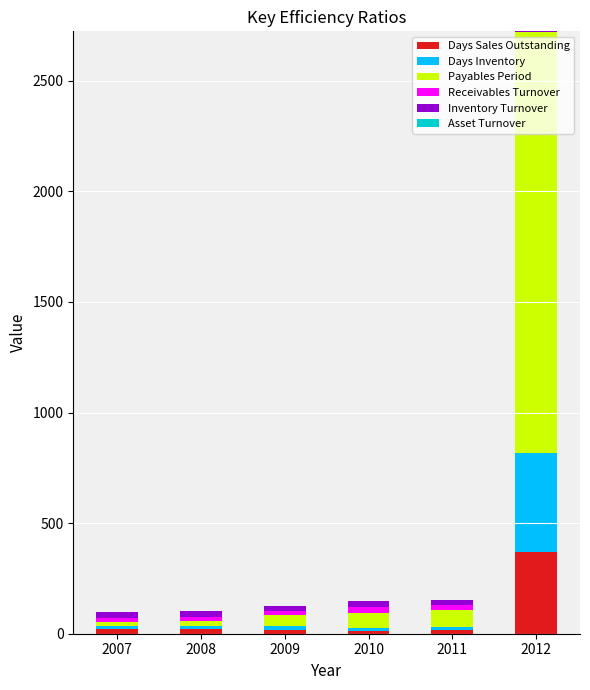

What is the maximum value for Days Sales Outstanding?

367.9